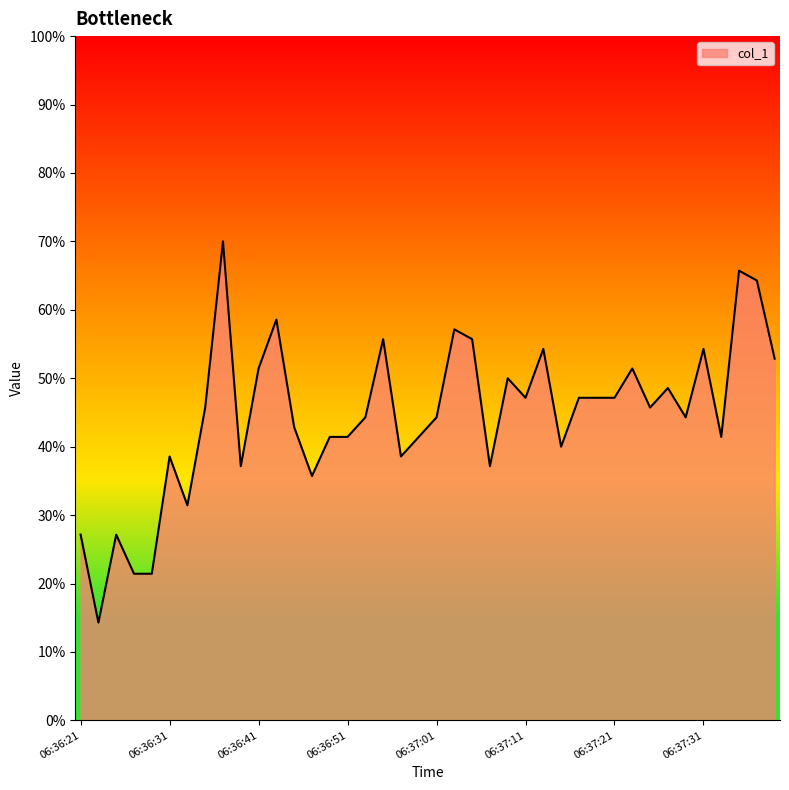

What is the smallest value displayed?

14.3